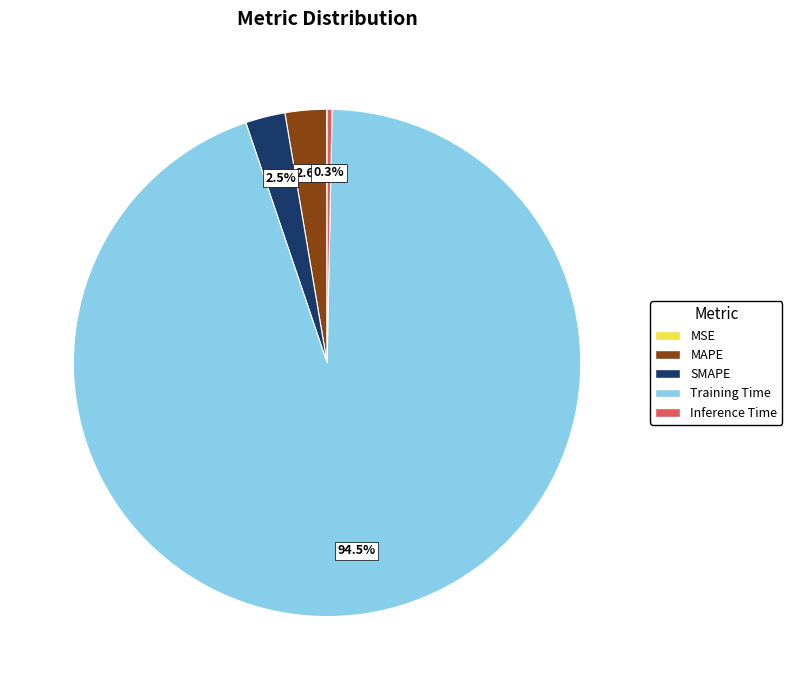

Does Training Time account for over 50% of the chart?

Yes